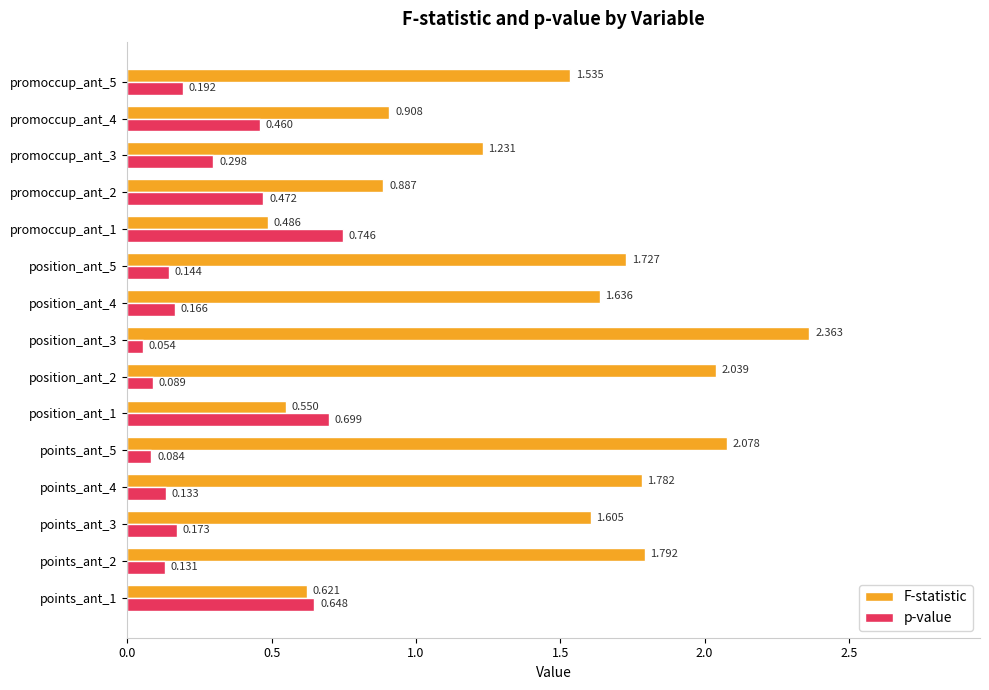

Is the value of p-value at promoccup_ant_5 greater than the value of F-statistic at promoccup_ant_2?

No